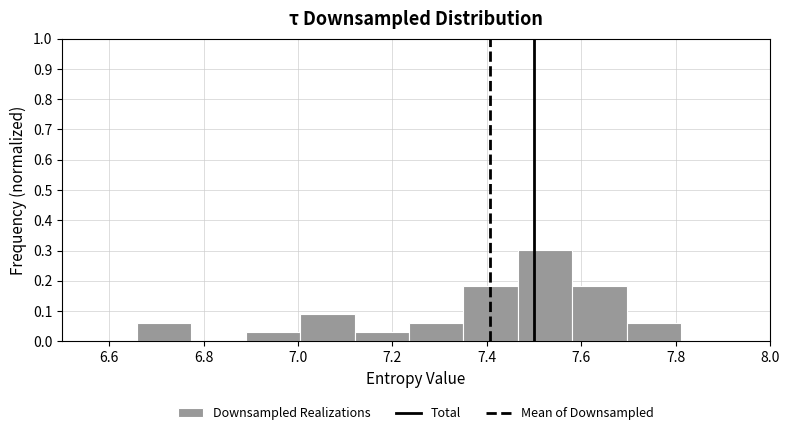

What is the height of the bar covering 6.66 to 6.78 on the x-axis? Neither the bar edges nor the heights are printed on the chart, so give them approximately, as read against the axes.

0.06